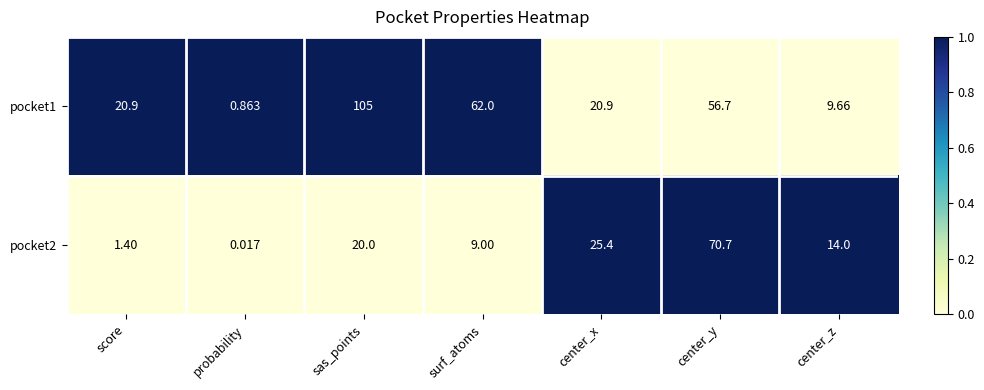

At which label does pocket1 first exceed 20?

score